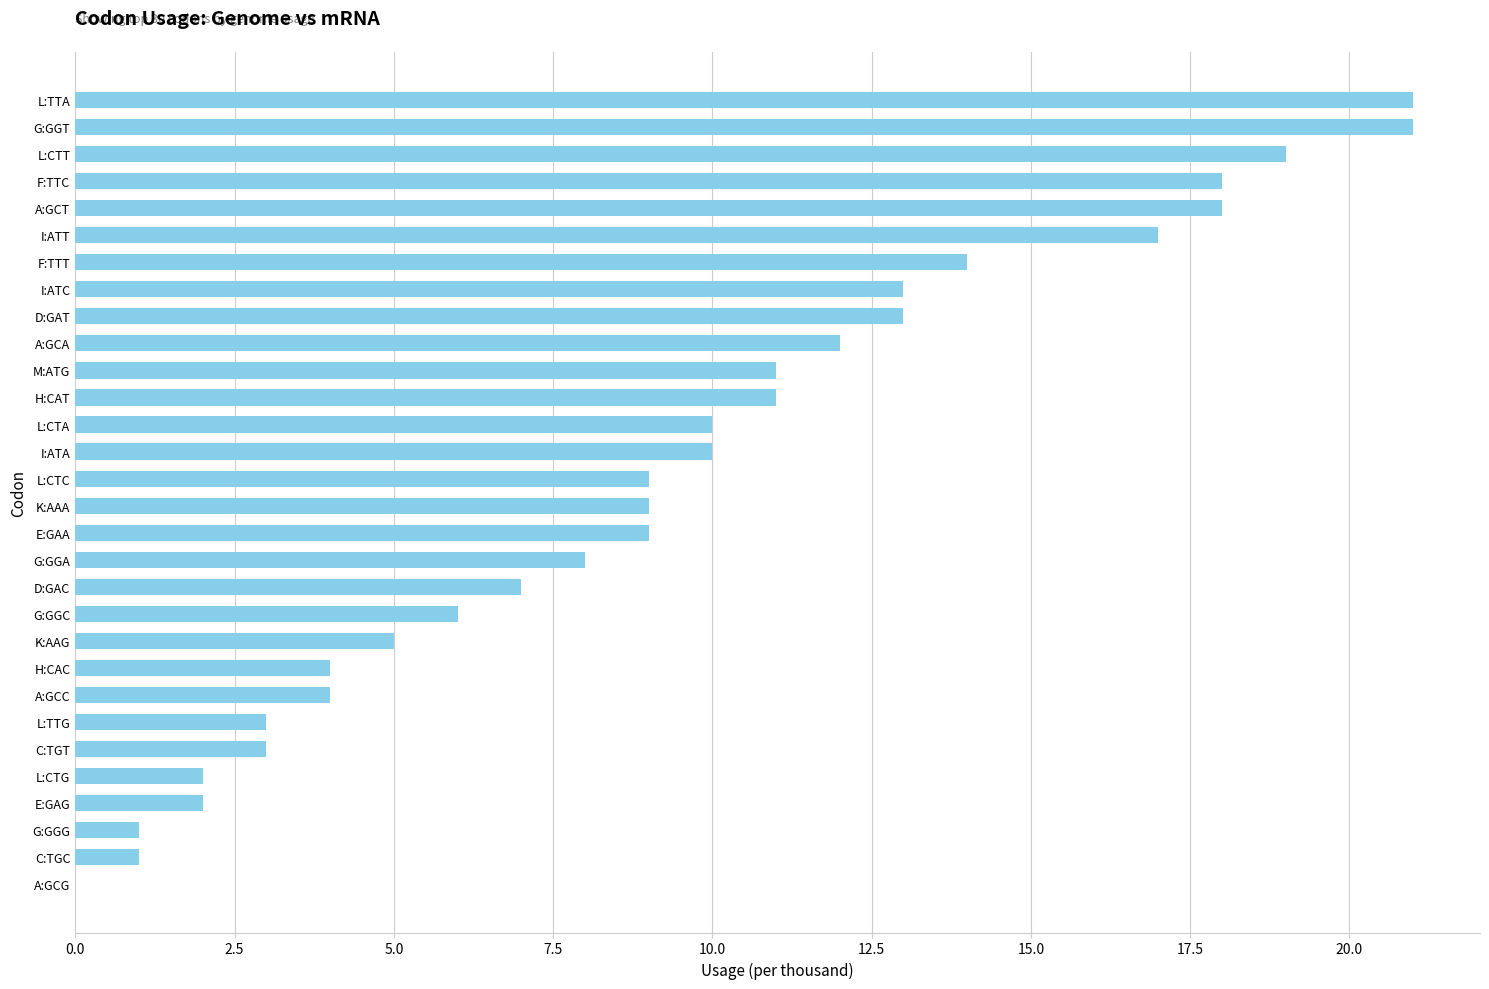

What is the sum of all values?

281